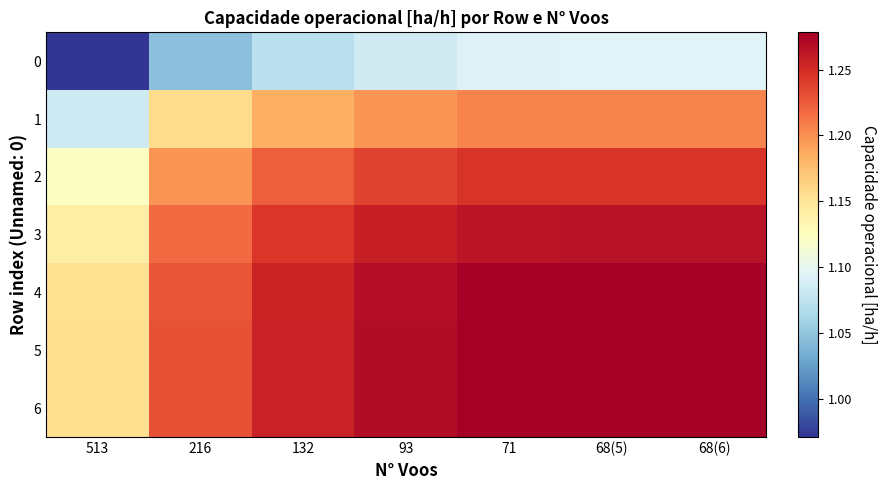

Count the number of categories in the chart.

7